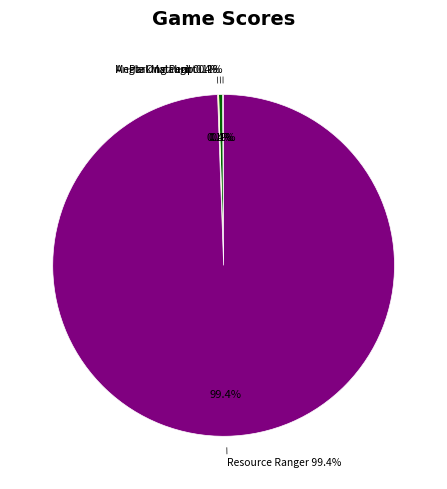

Which category has the smallest portion of the pie?

Shapemaster